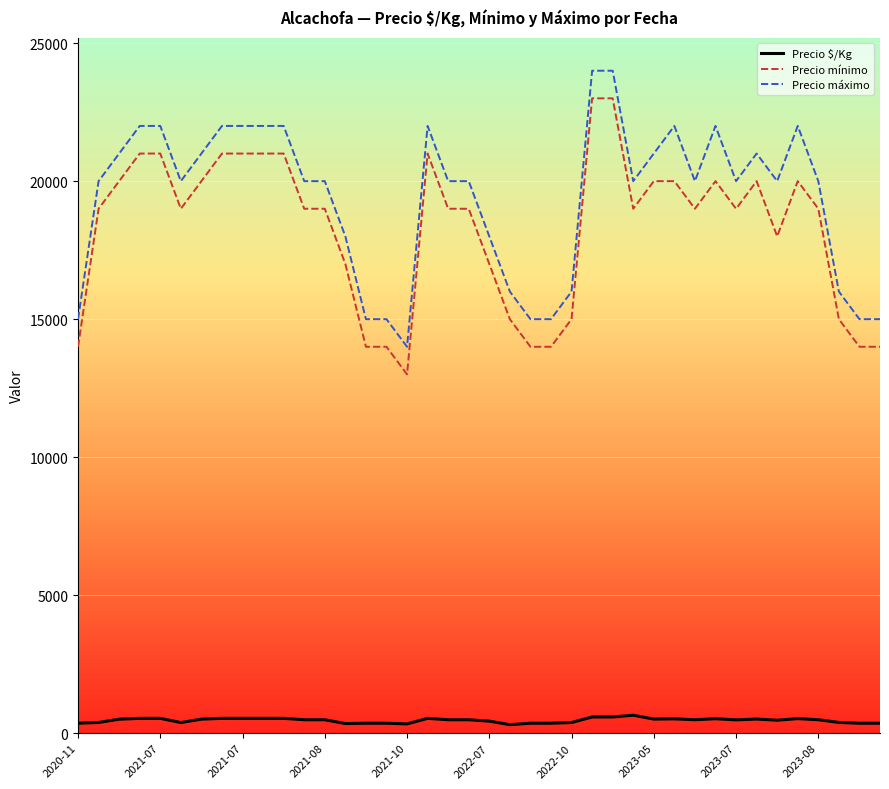

What is the maximum value shown in the chart?

24000